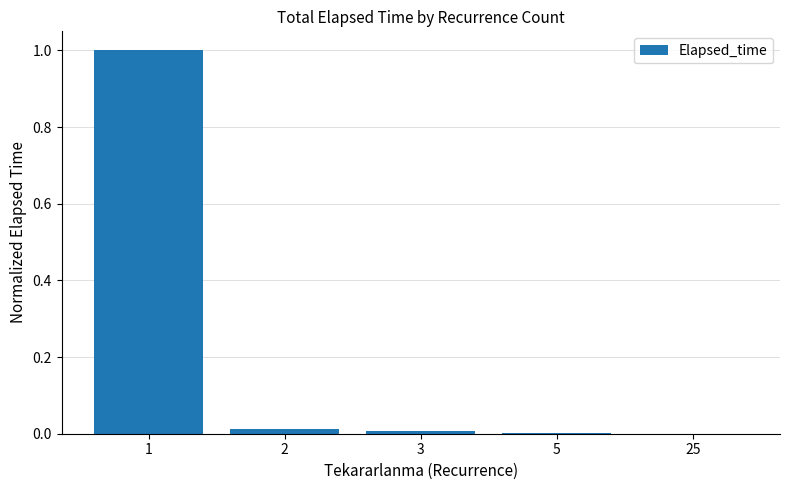

True or false: the data shows 0.0 at 3.

True